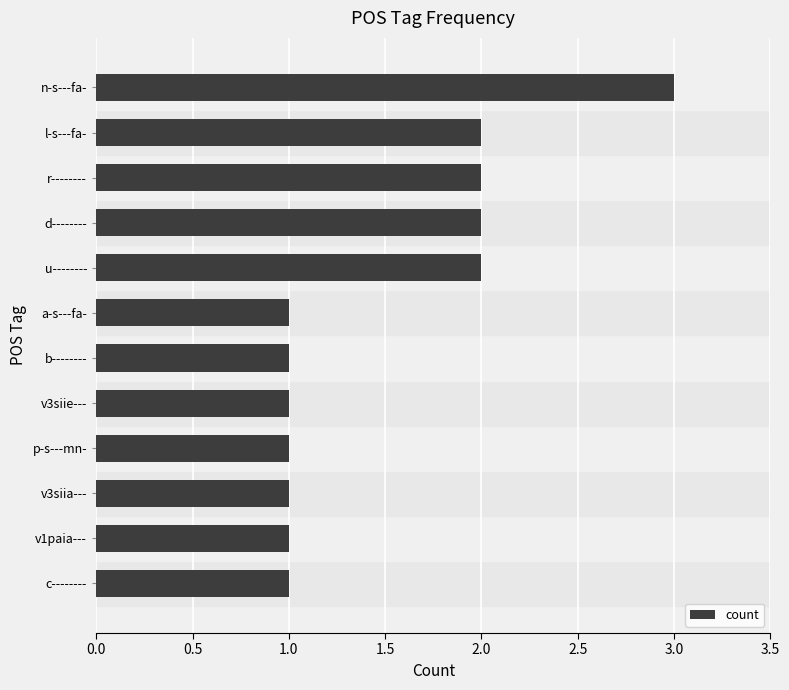

What is the change in value from a-s---fa- to d--------?

+1